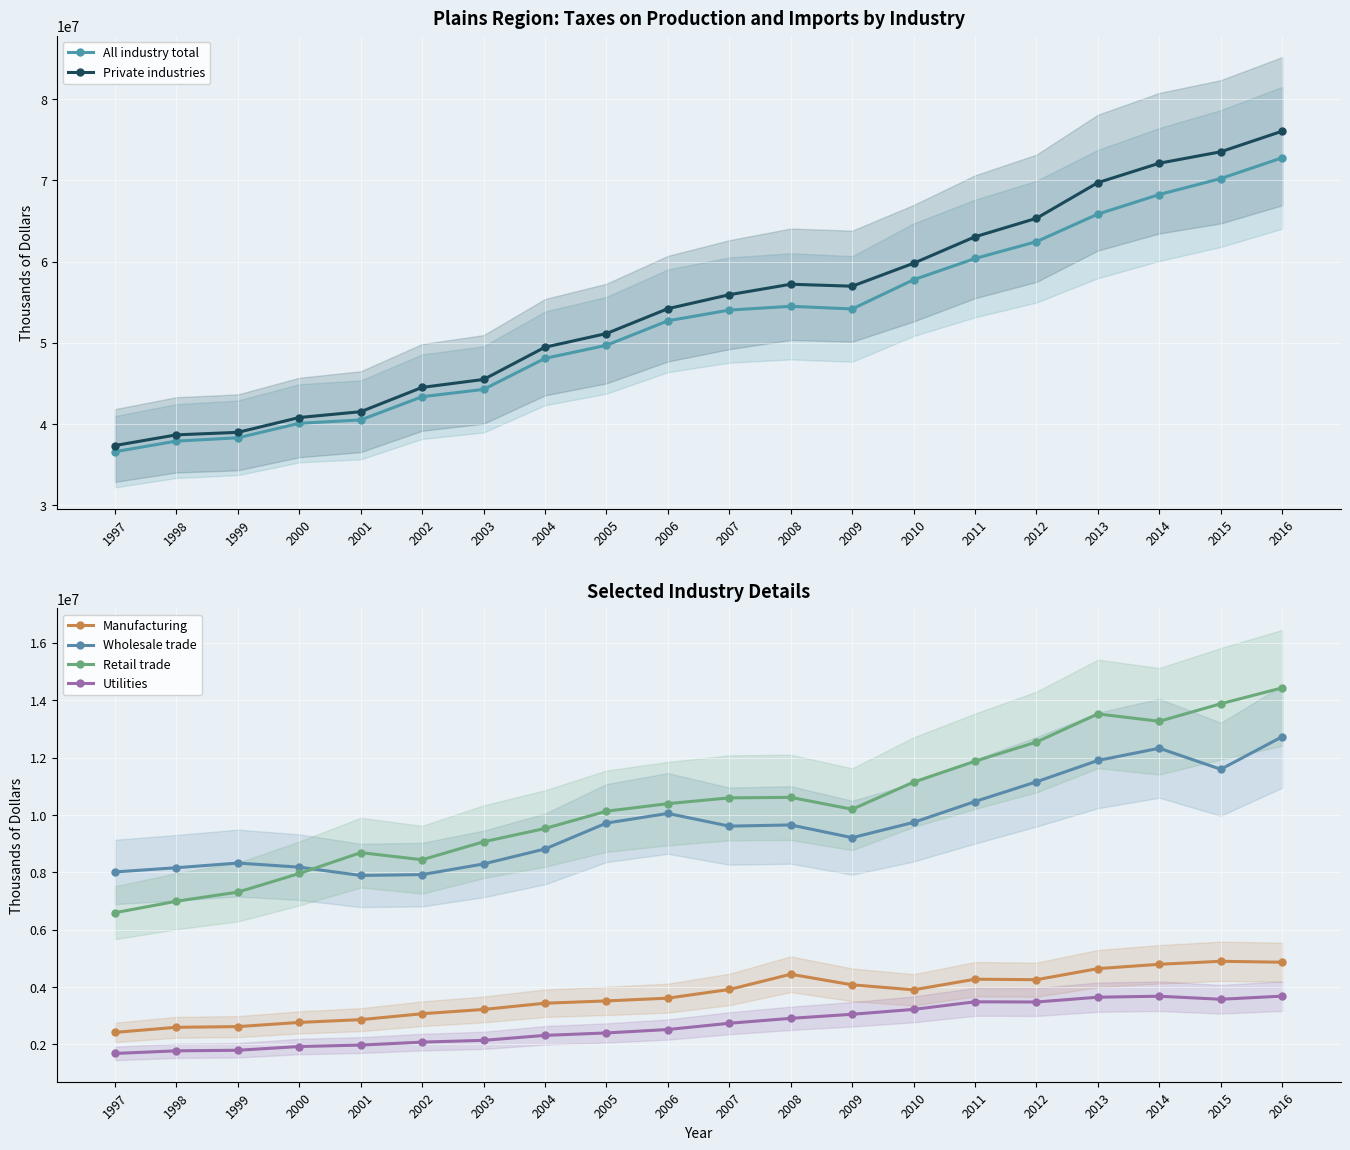

Is the value of Manufacturing at 2005 greater than the value of Utilities at 1999?

Yes